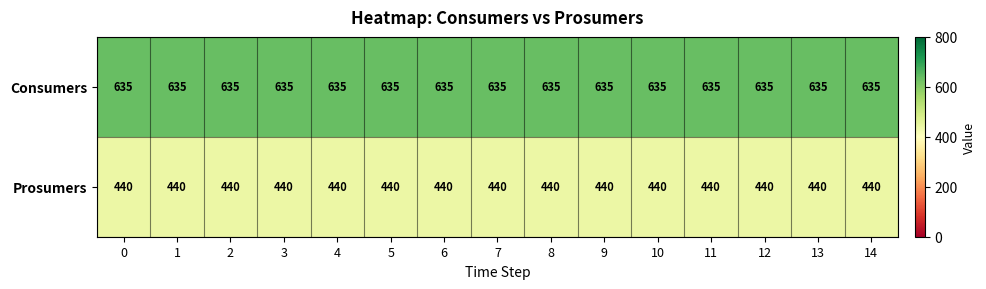

The value of Consumers at 1 is 411. True or false?

False